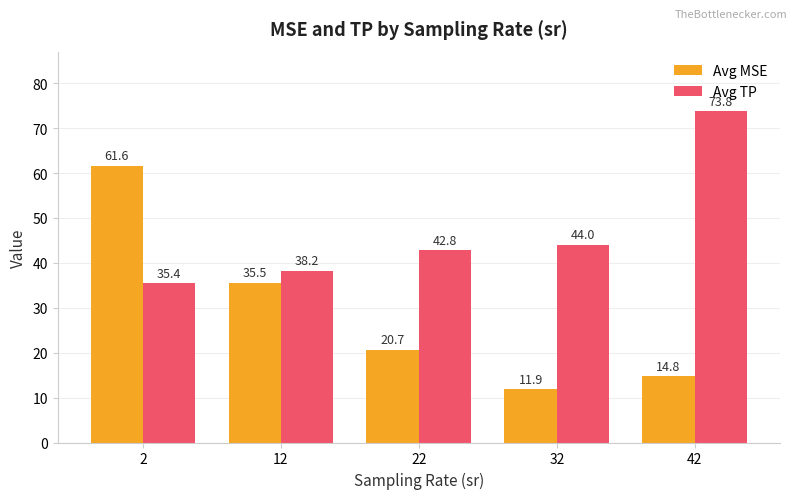

What is the difference between the maximum and minimum values in the Avg TP series?

38.3